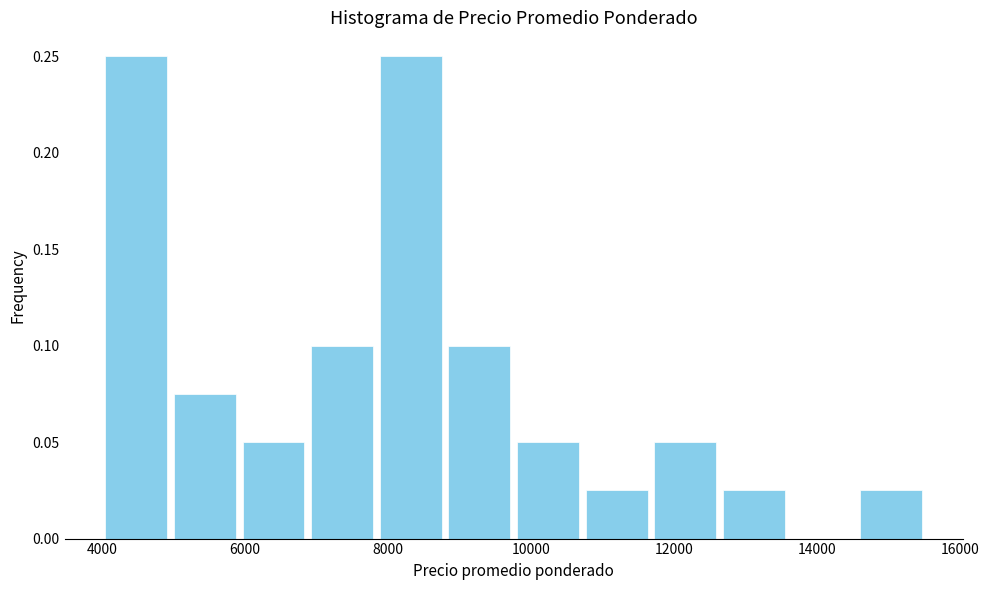

Reading left to right, transcribe this chart: for each bar, give the range it covers on the x-axis and its height. Neither the bar edges nor the heights are printed on the chart, so give them approximately, as read against the axes.

4000 to 5000: 0.250
5000 to 6000: 0.075
6000 to 6800: 0.050
6800 to 7800: 0.100
7800 to 8800: 0.250
8800 to 9800: 0.100
9800 to 10800: 0.050
10800 to 11600: 0.025
11600 to 12600: 0.050
12600 to 13600: 0.025
13600 to 14600: 0
14600 to 15600: 0.025